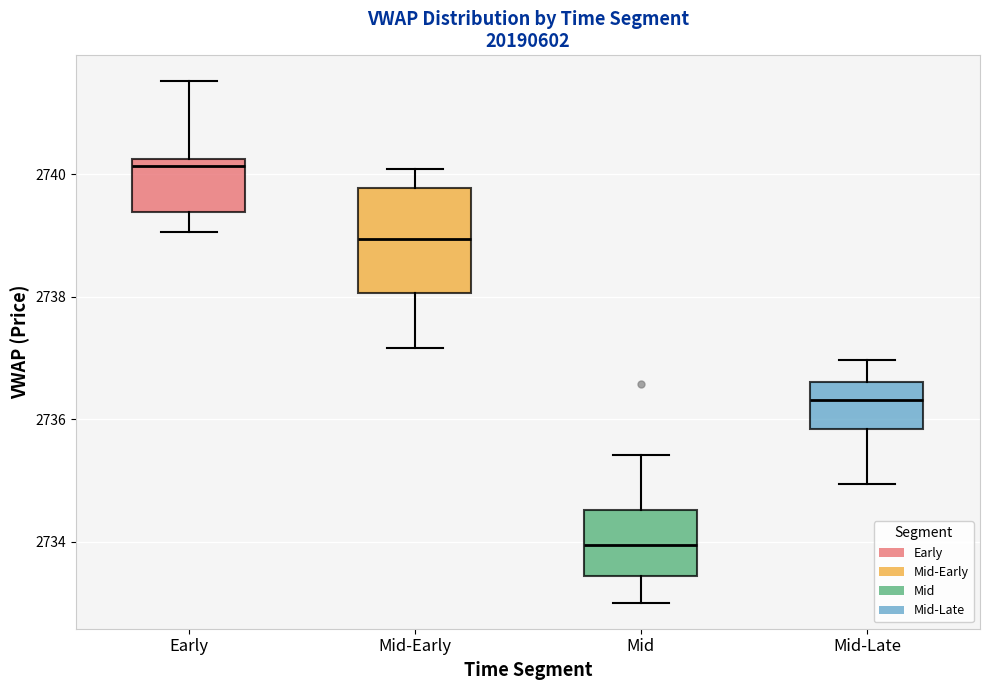

Which box's median line is the lowest?

Mid